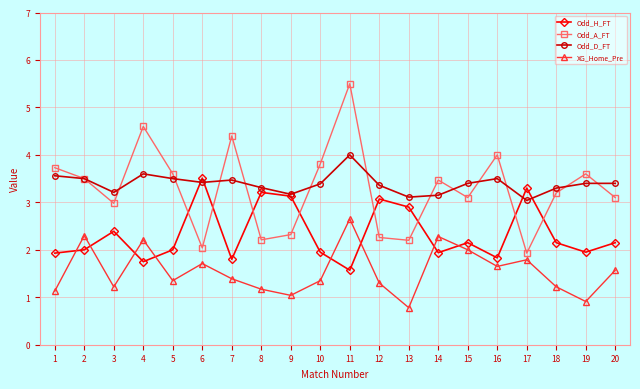

How many lines are shown in the chart?

4